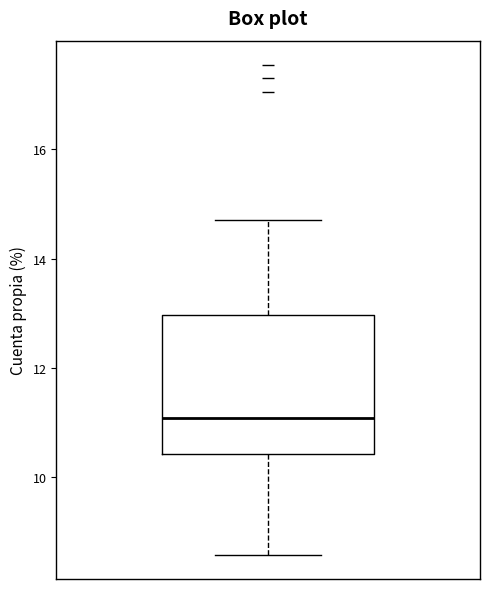

Read this box plot against the y-axis: the position of the median line, the range covered by the box, and the ends of both whiskers. The values are not printed on the chart, so give them approximately, as read against the axis.

median 11.0, box 10.4 to 13.0, whiskers 8.6 to 14.8